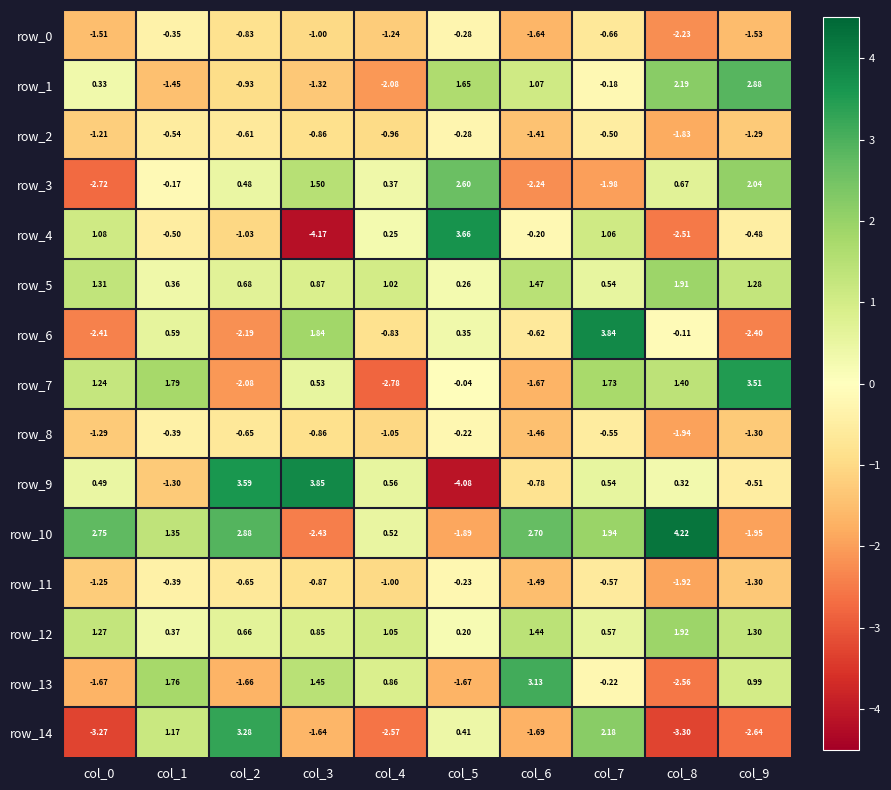

Which category has the lowest value in the row_8 series?

col_8